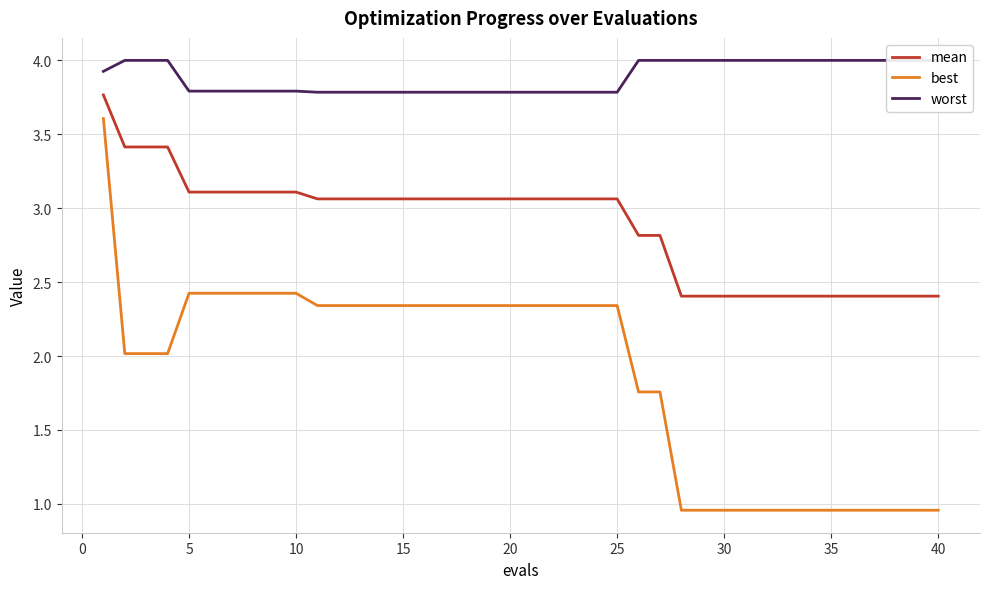

True or false: mean and worst cross at least once.

False